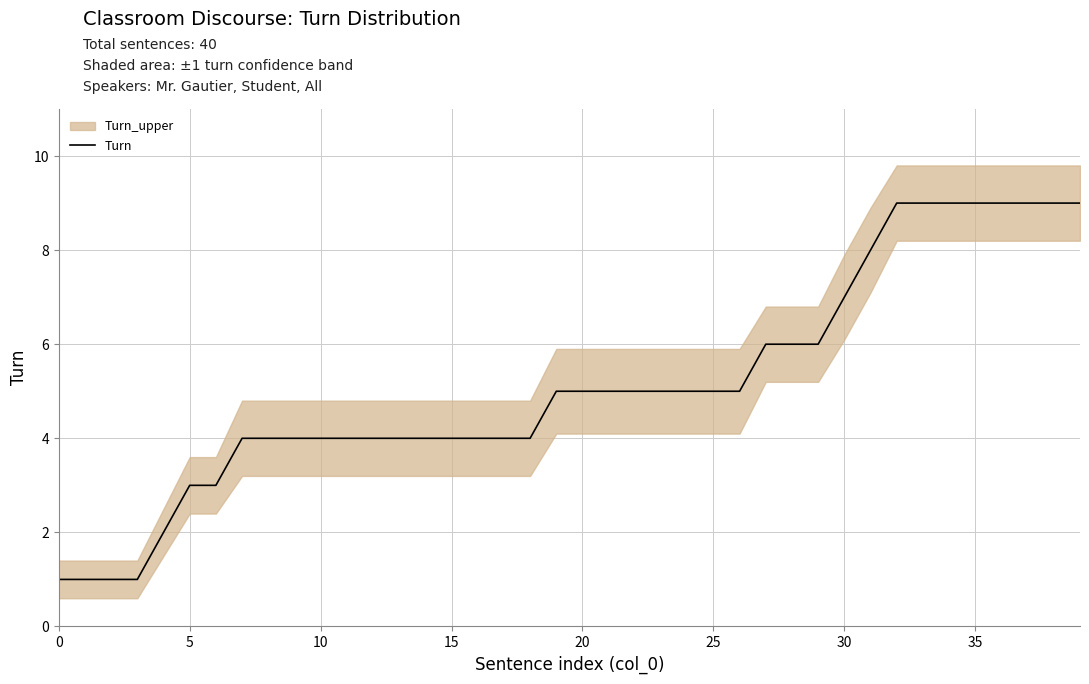

What is the change in value from 19 to 39?

+4